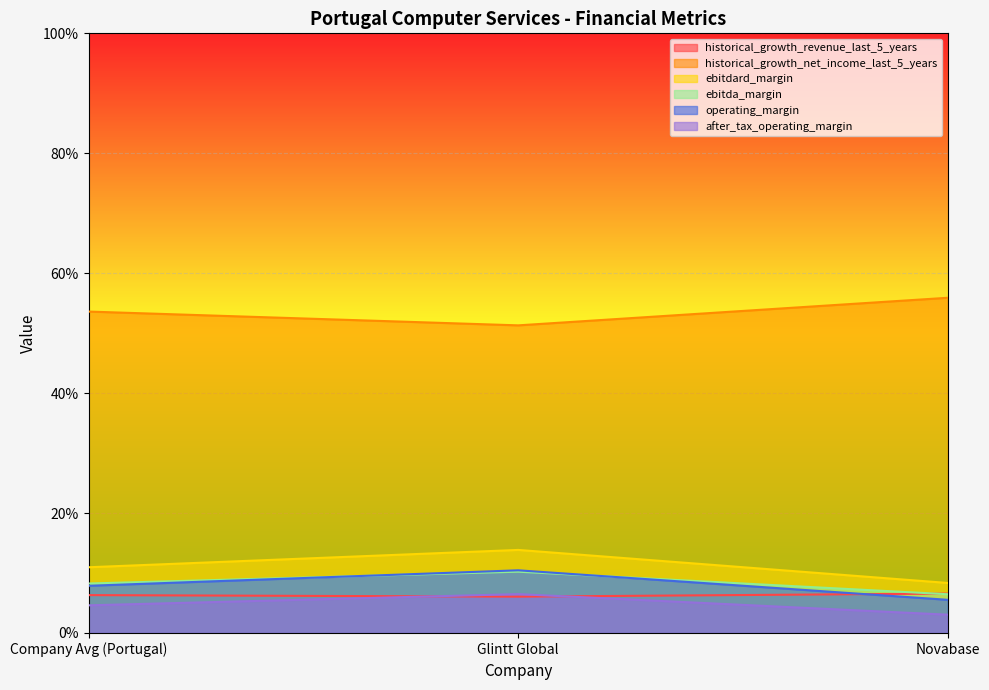

At which category does the chart reach its peak across all series?

Novabase